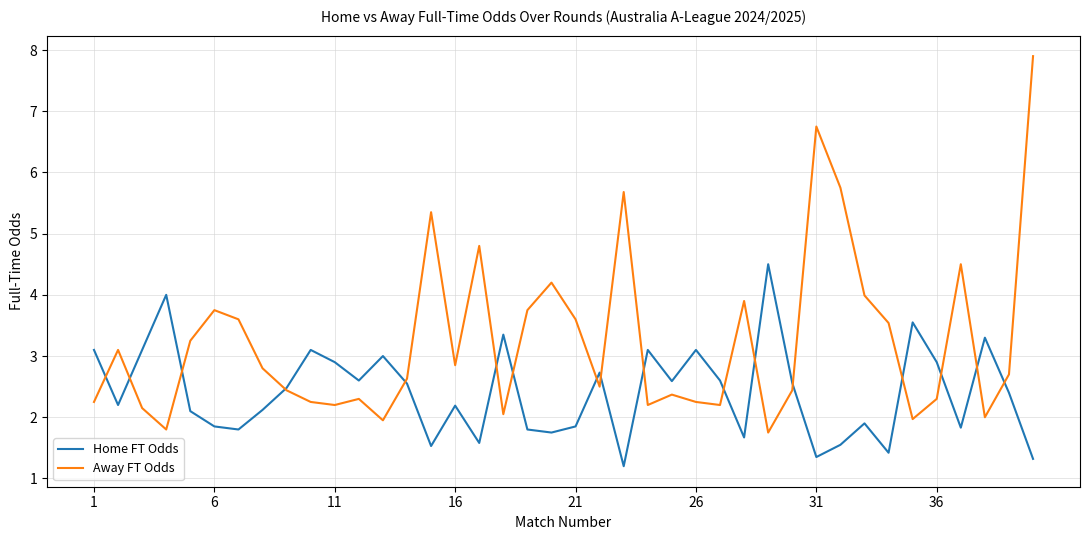

What is the minimum value shown in the chart?

1.2